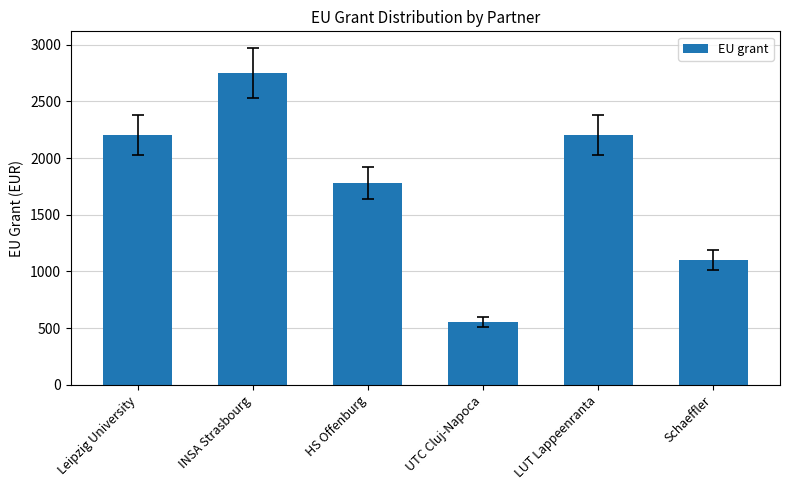

The chart shows a value of 1100.0 at Schaeffler. True or false?

True